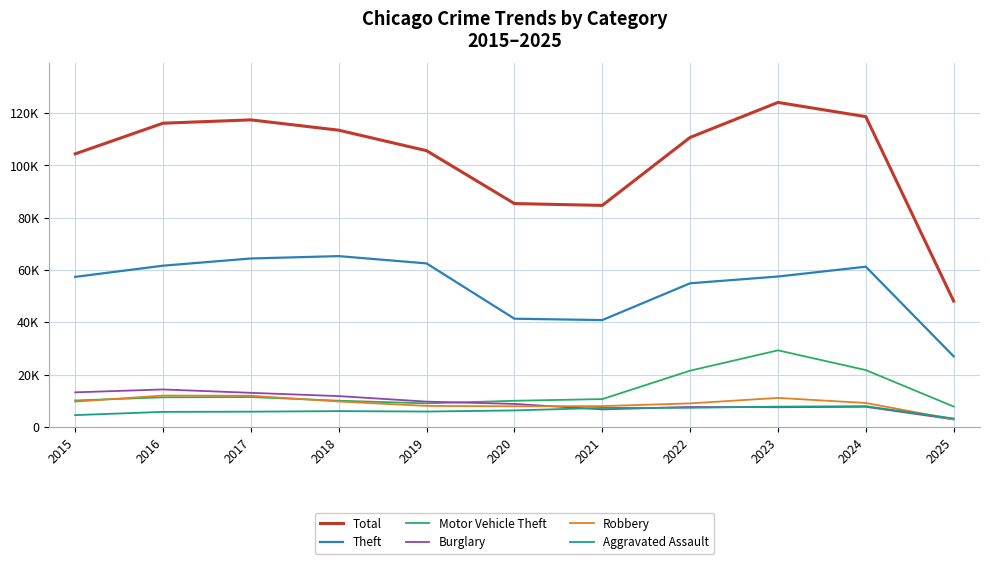

Does the chart have visible grid lines?

Yes